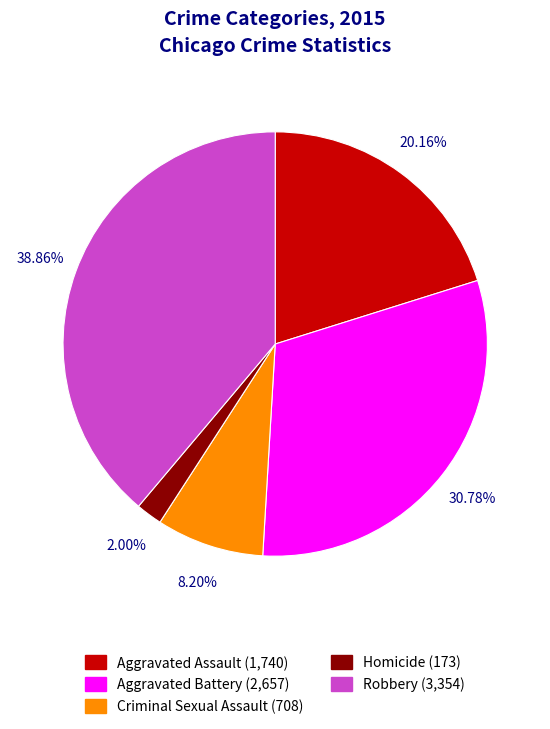

Which has a higher value, Robbery or Homicide?

Robbery